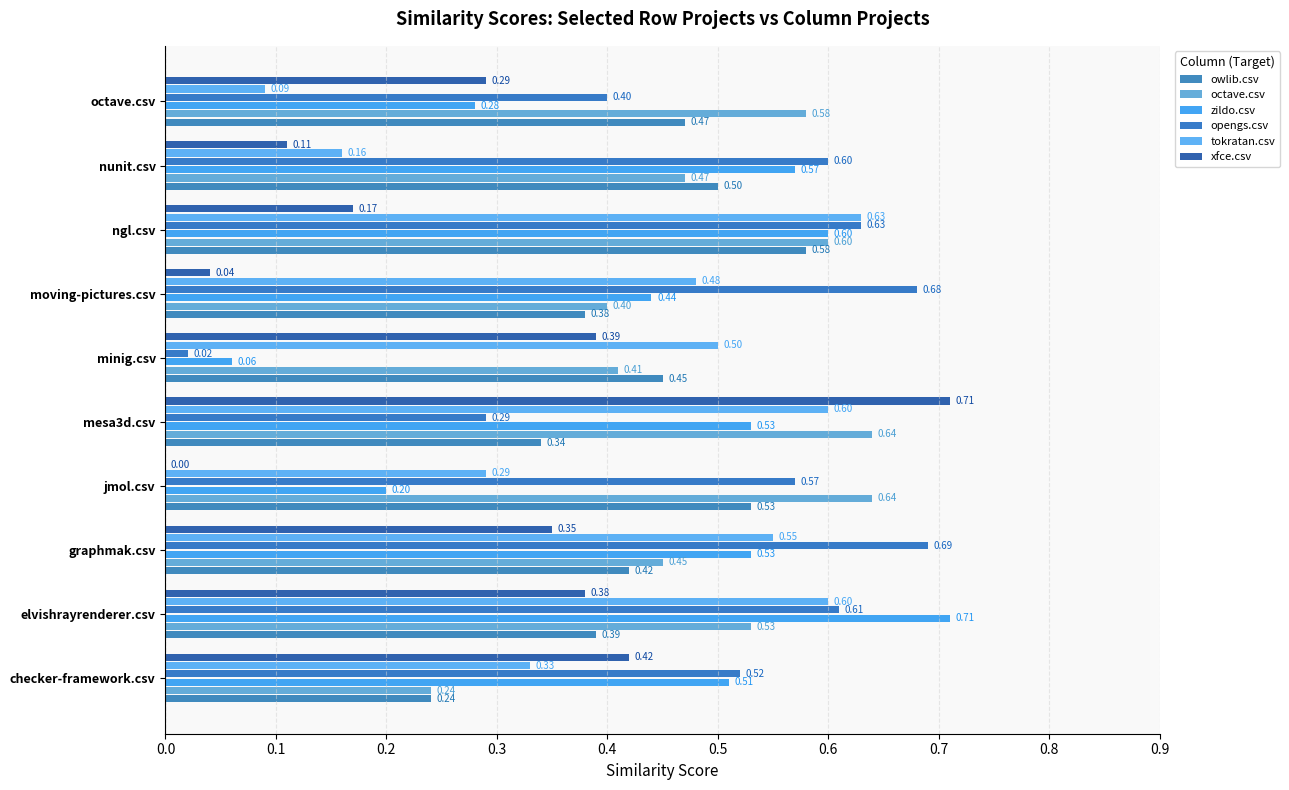

Count the number of data series in this chart.

6